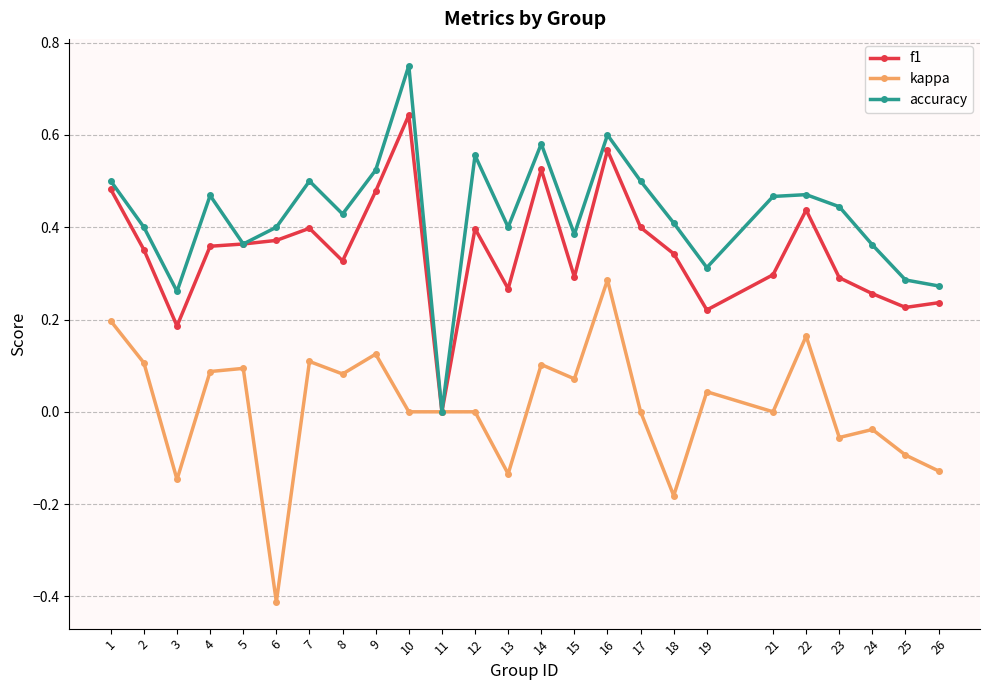

True or false: kappa has more than 1 interior local peaks.

True